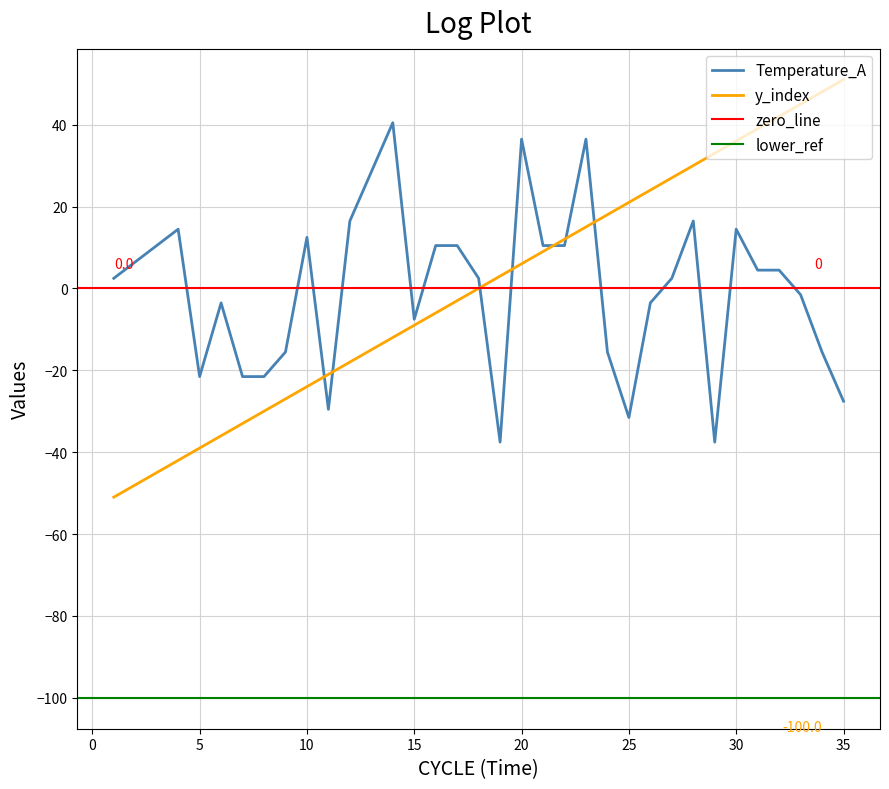

Where is Temperature_A nearest to the value 1?

1